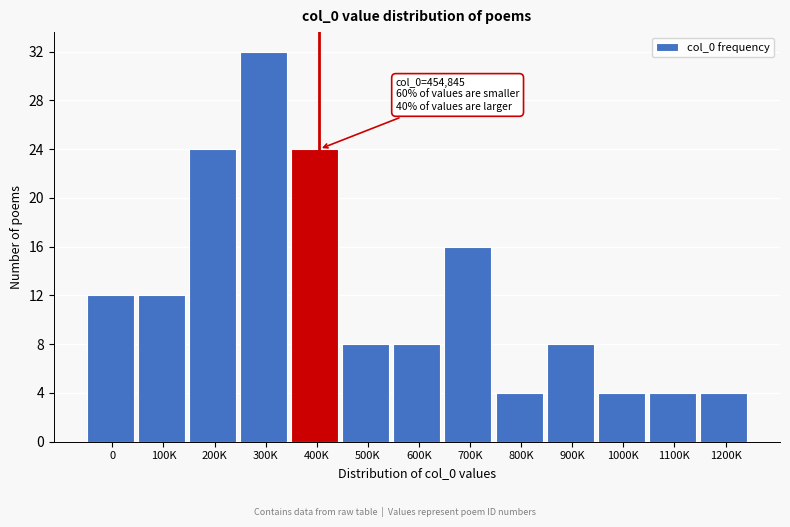

Reading left to right, transcribe all the data shown in this chart.

12	12	24	32	24	8	8	16	4	8	4	4	4